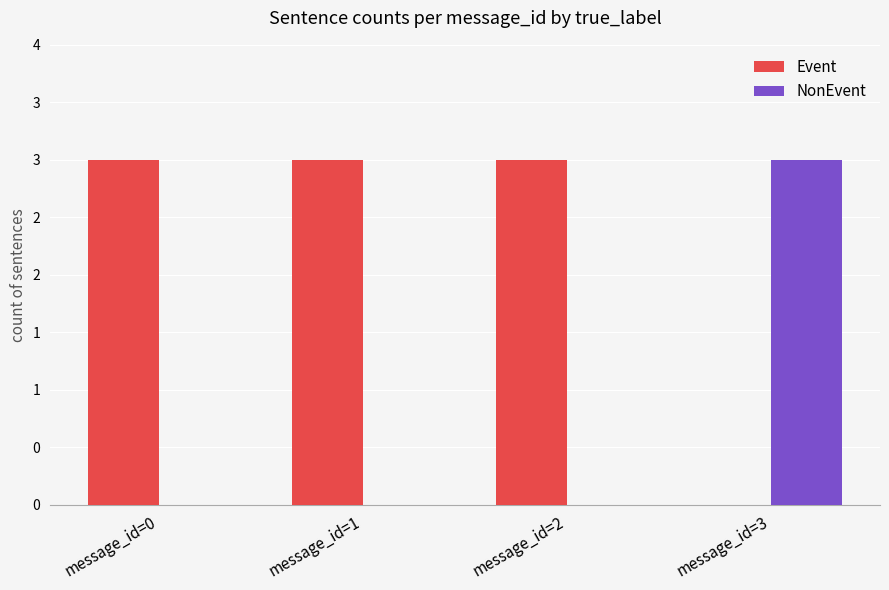

Reading left to right, what are all the values shown in this chart?

Event: message_id=0=3	message_id=1=3	message_id=2=3	message_id=3=0
NonEvent: message_id=0=0	message_id=1=0	message_id=2=0	message_id=3=3